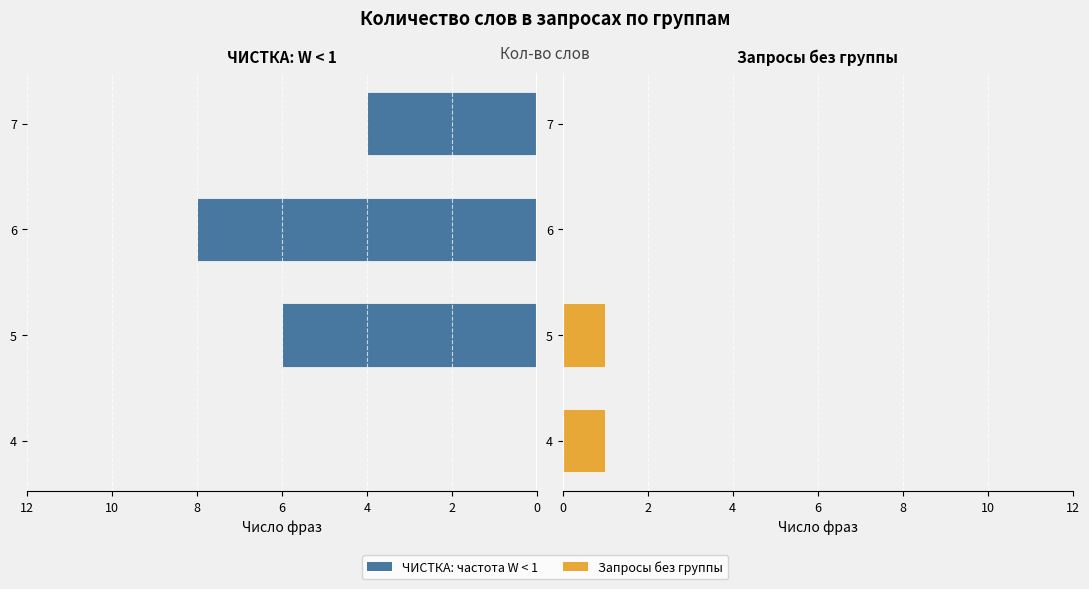

How many ЧИСТКА: частота W < 1 values are between -6 and 0?

3